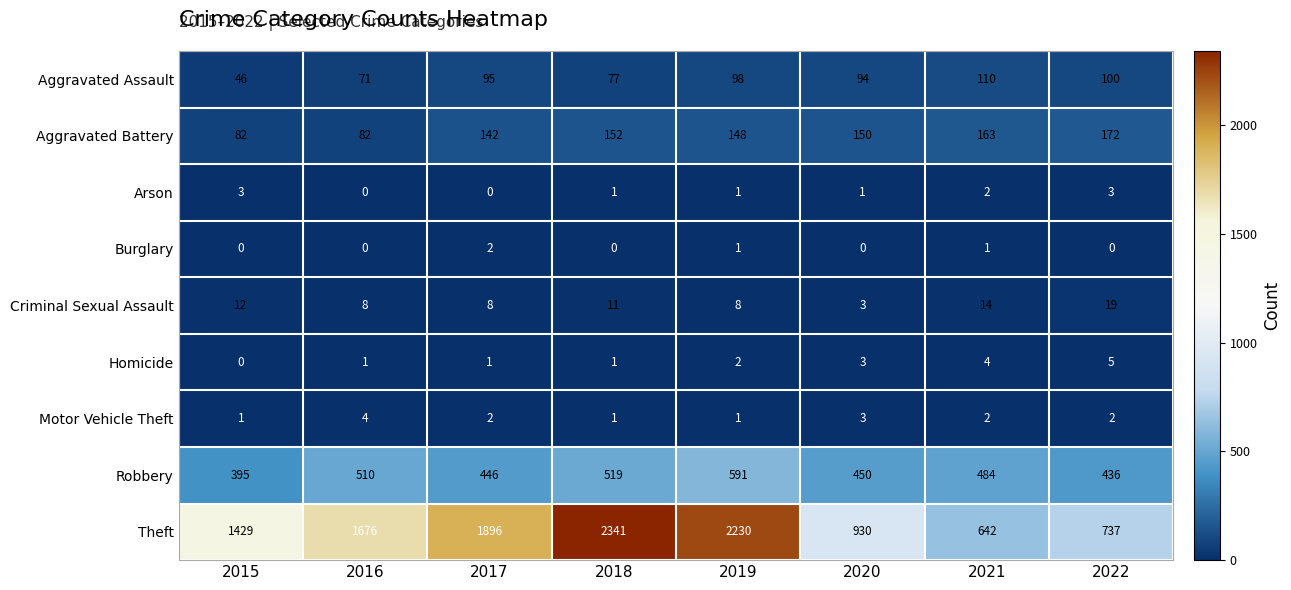

At which category is the sum across all series the highest?

2018